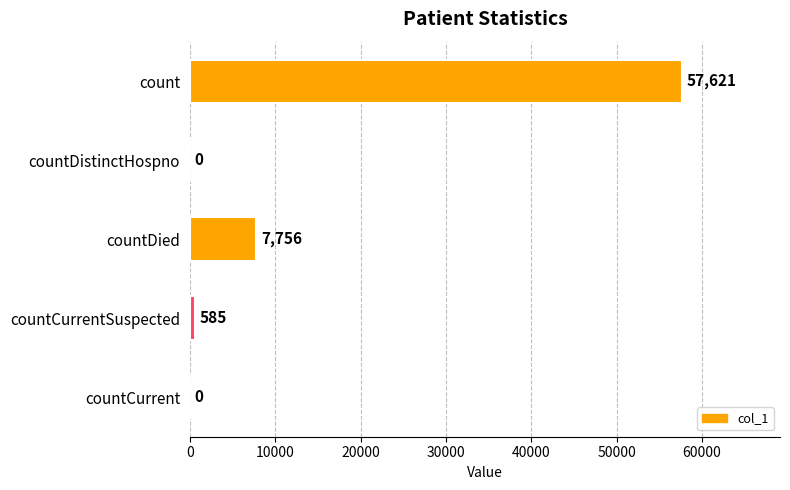

What is the sum of all values?

65962